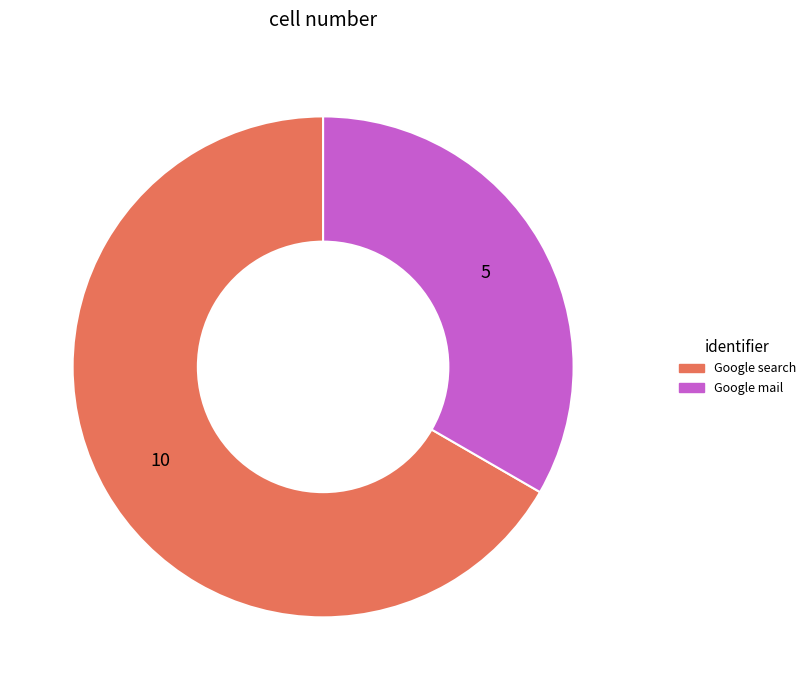

What is the largest slice in the pie chart?

Google search